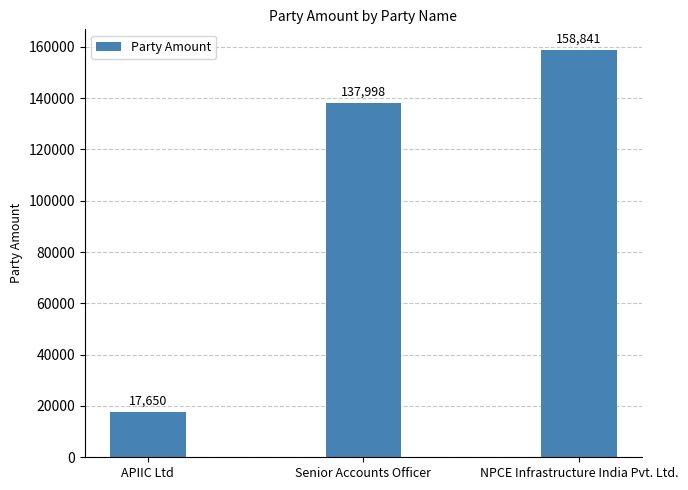

How many bars are there in total?

3